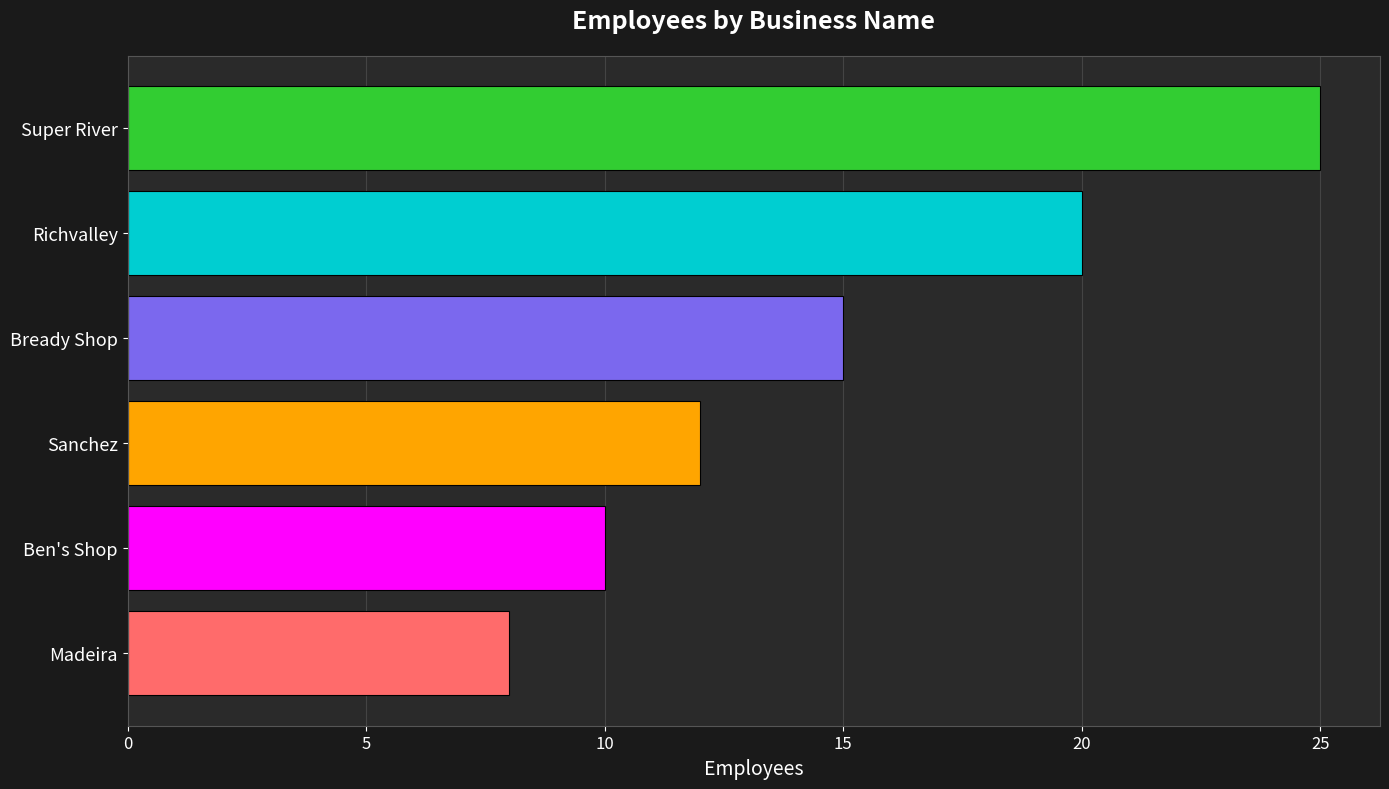

Is it true that the value at Super River is 25?

True